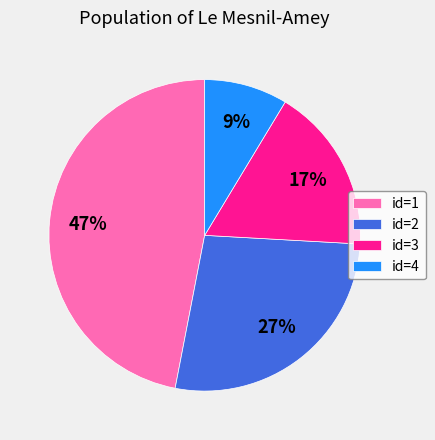

What is the smallest slice in the pie chart?

id=4